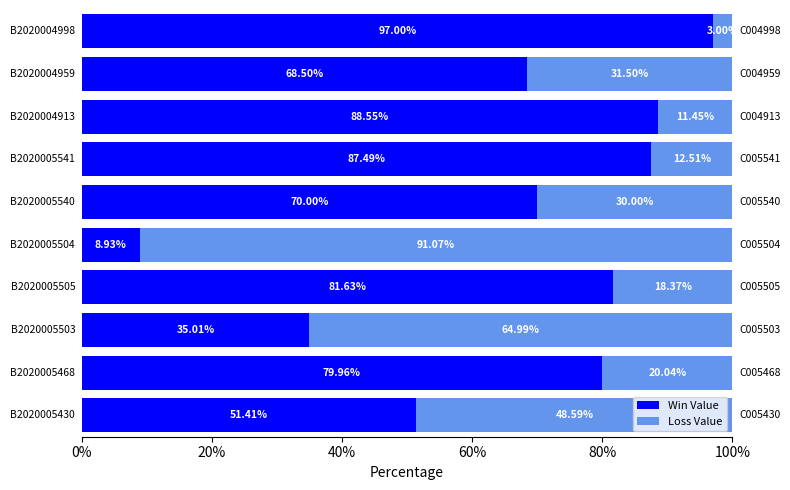

List the series in order of their overall mean, highest first.

Win Value, Loss Value